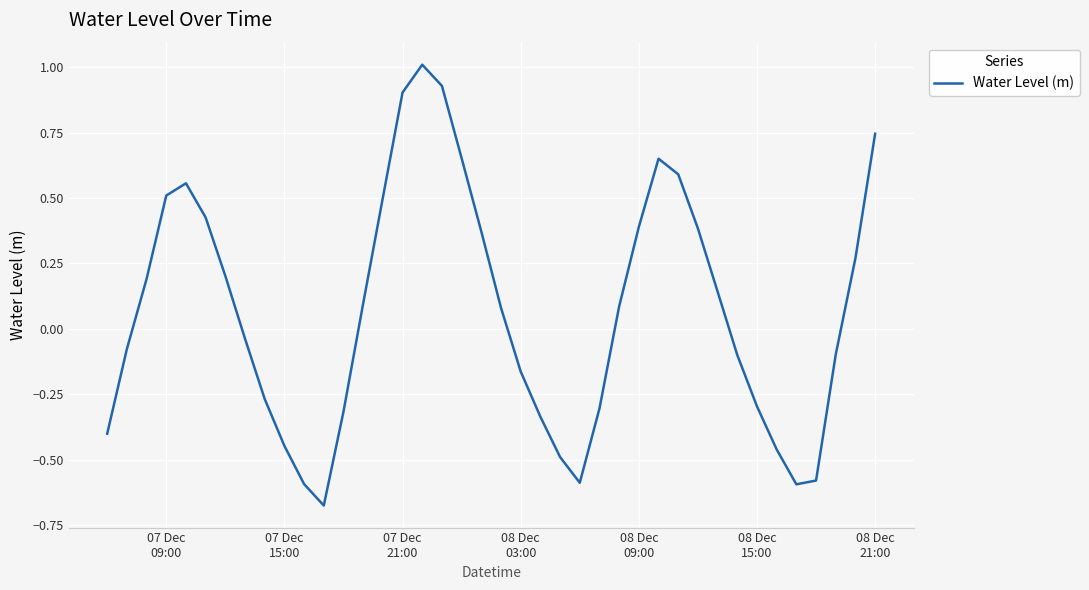

What is the difference between the maximum and minimum values?

1.7